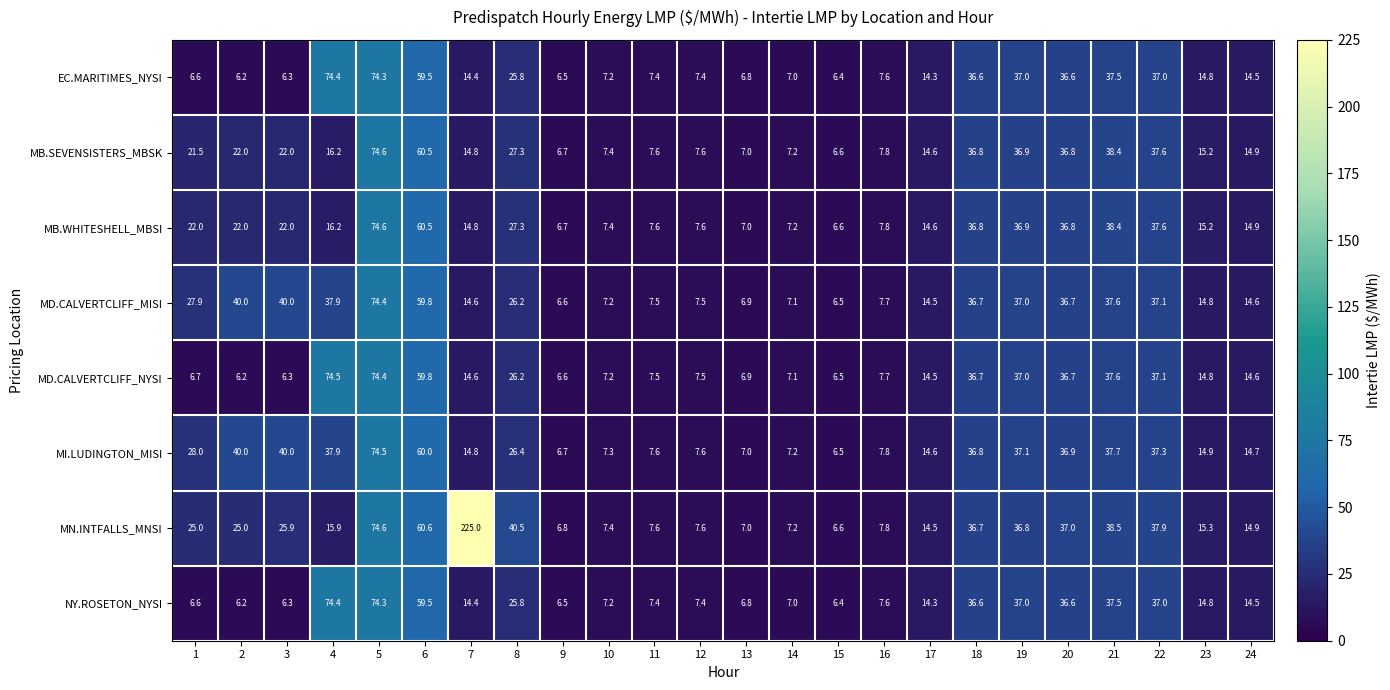

Which series has the widest spread of values?

MN.INTFALLS_MNSI